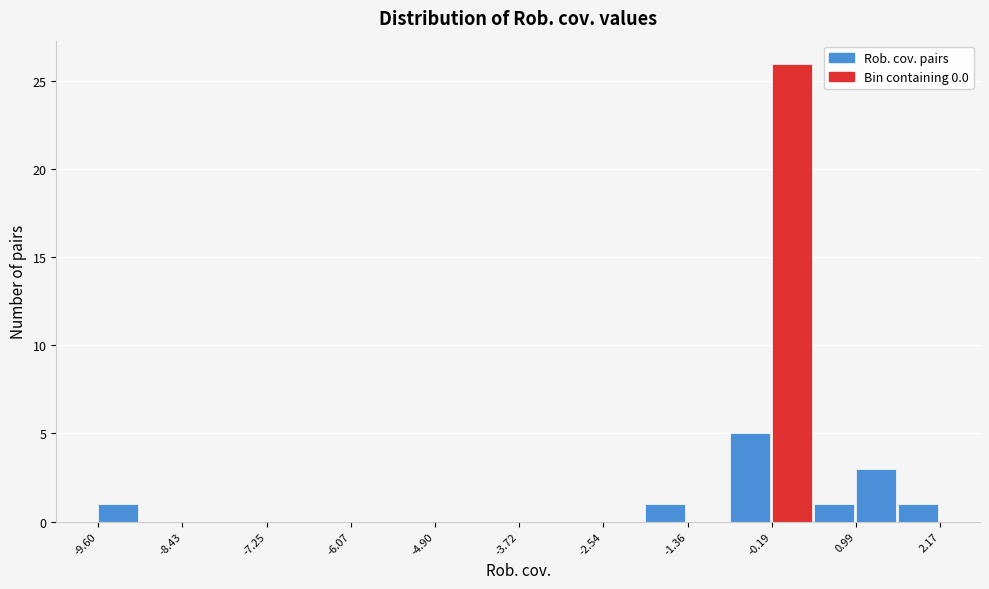

Around what value on the x-axis is the tallest bar? Give the approximate position of its centre, as read against the axis.

0.0